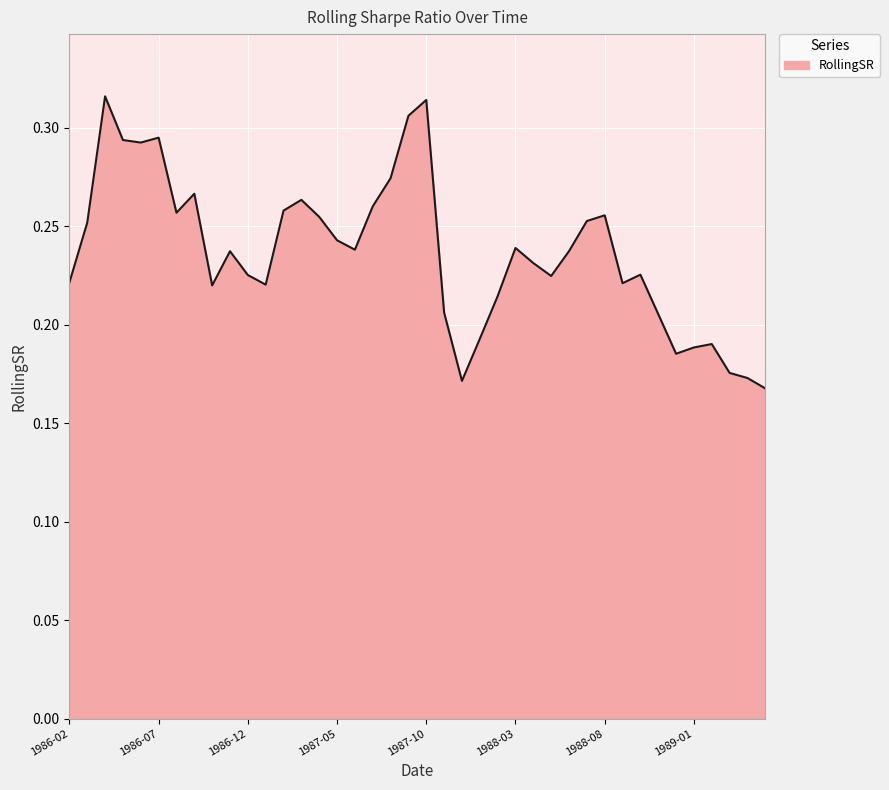

Does the chart have visible grid lines?

Yes